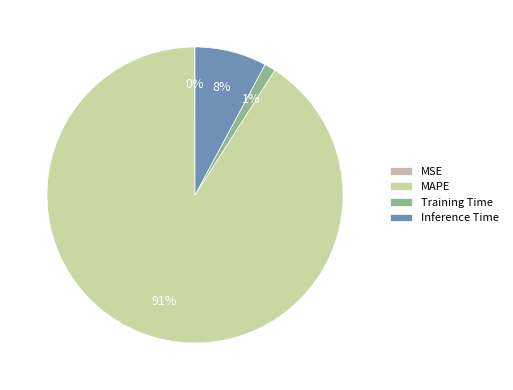

To the nearest percent, what is the combined percentage of MAPE and Inference Time?

99%